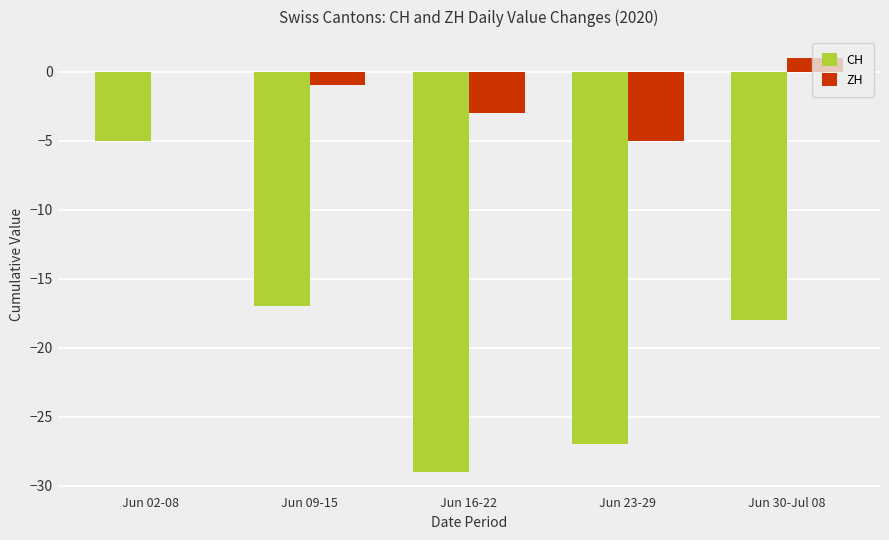

Reading left to right, what are all the values shown in this chart?

CH: Jun 02-08=-5	Jun 09-15=-17	Jun 16-22=-29	Jun 23-29=-27	Jun 30-Jul 08=-18
ZH: Jun 02-08=0	Jun 09-15=-1	Jun 16-22=-3	Jun 23-29=-5	Jun 30-Jul 08=1